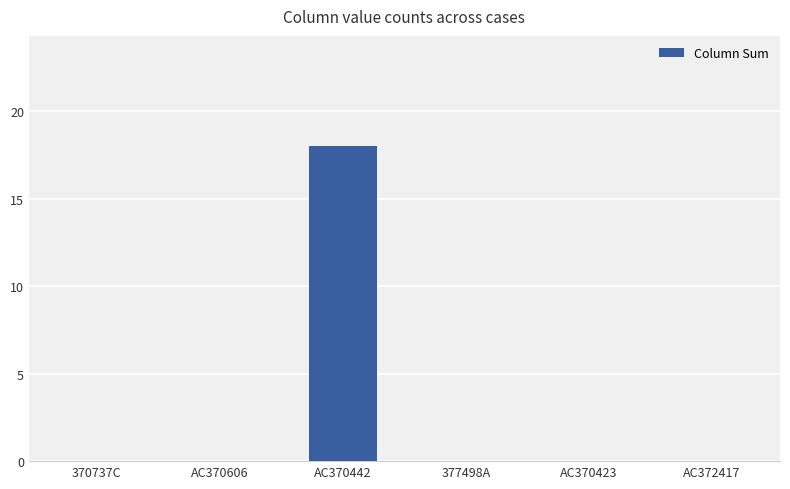

Which category has the highest value across all series?

AC370442